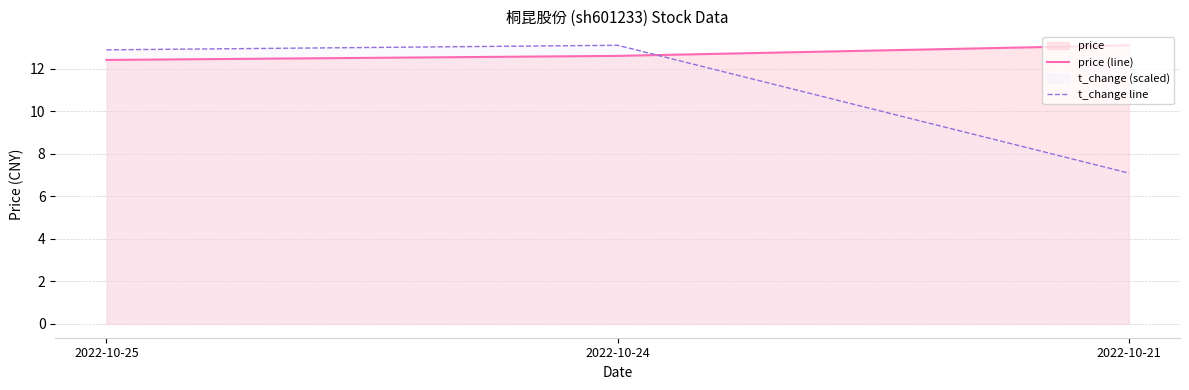

How many lines are shown in the chart?

2